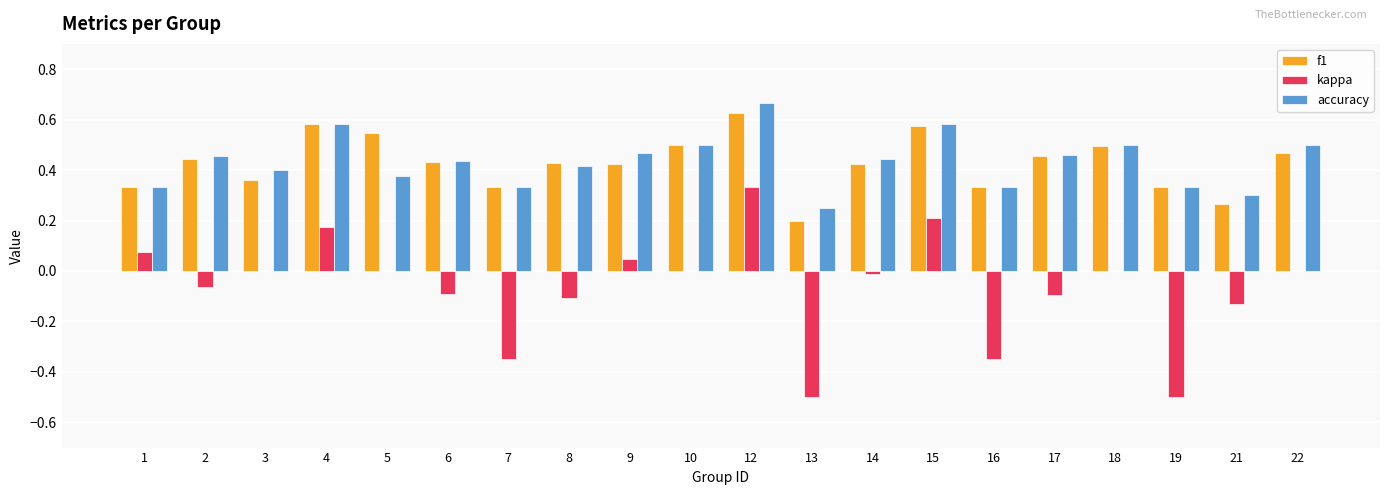

What is the sum of the accuracy values at 3 and 2?

0.9